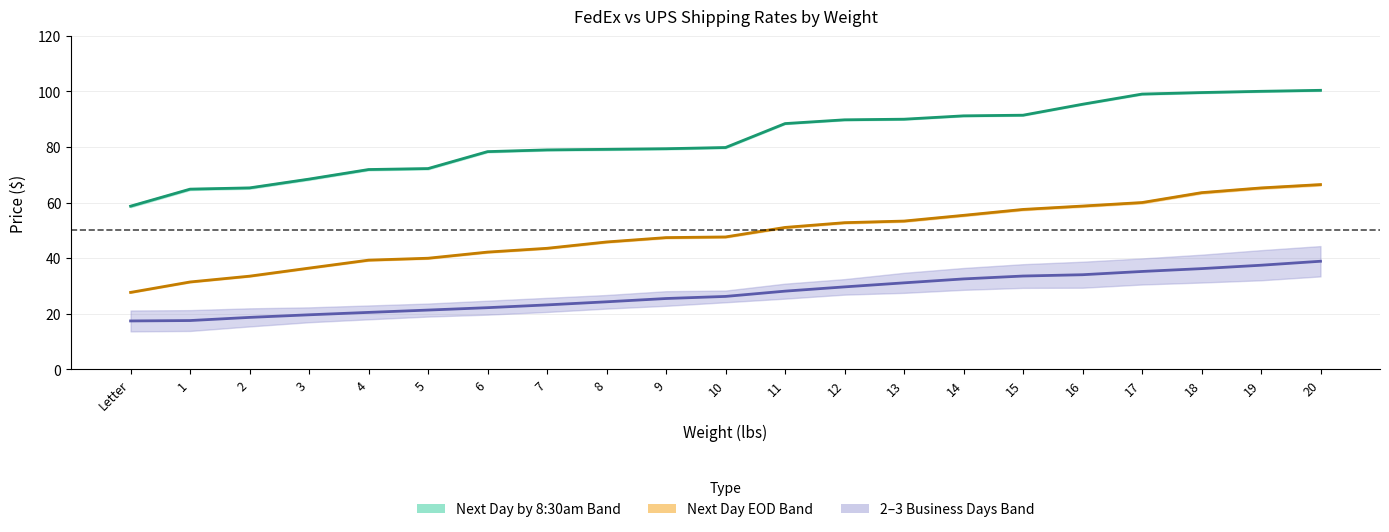

Reading left to right, transcribe all the data shown in this chart.

FedEx First Overnight: Letter=58.7	1=64.8	2=65.3	3=68.4	4=71.9	5=72.2	6=78.3	7=79.0	8=79.2	9=79.4	10=79.8	11=88.4	12=89.8	13=90.0	14=91.2	15=91.5	16=95.4	17=99.1	18=99.6	19=100.1	20=100.4
UPS next day air early: Letter=27.6	1=31.4	2=33.5	3=36.4	4=39.2	5=39.9	6=42.1	7=43.5	8=45.8	9=47.4	10=47.6	11=51.0	12=52.7	13=53.3	14=55.4	15=57.5	16=58.7	17=60.0	18=63.5	19=65.3	20=66.5
FedEx standard overnight: Letter=17.3	1=17.5	2=18.6	3=19.6	4=20.4	5=21.3	6=22.1	7=23.1	8=24.2	9=25.4	10=26.2	11=28.1	12=29.6	13=31.1	14=32.5	15=33.5	16=34.0	17=35.2	18=36.2	19=37.4	20=38.8